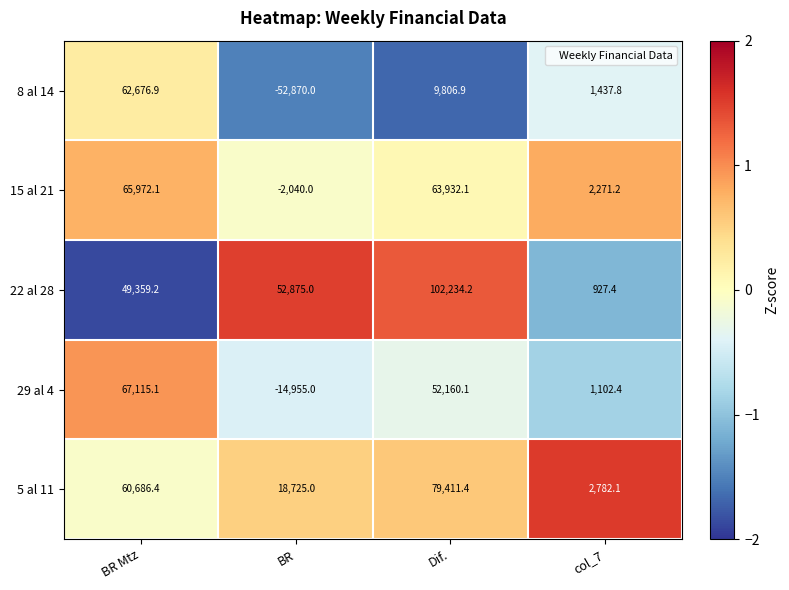

What is the difference between the maximum and minimum values in the 22 al 28 series?

101306.8